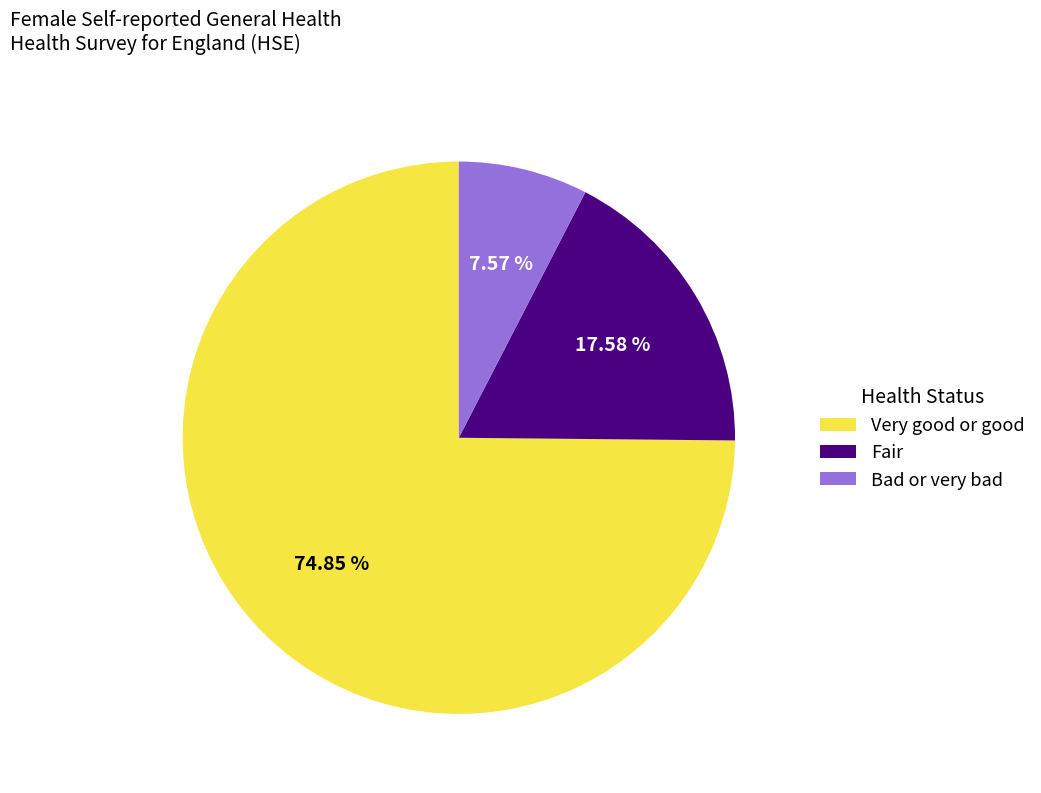

Between Very good or good and Fair, which is larger?

Very good or good